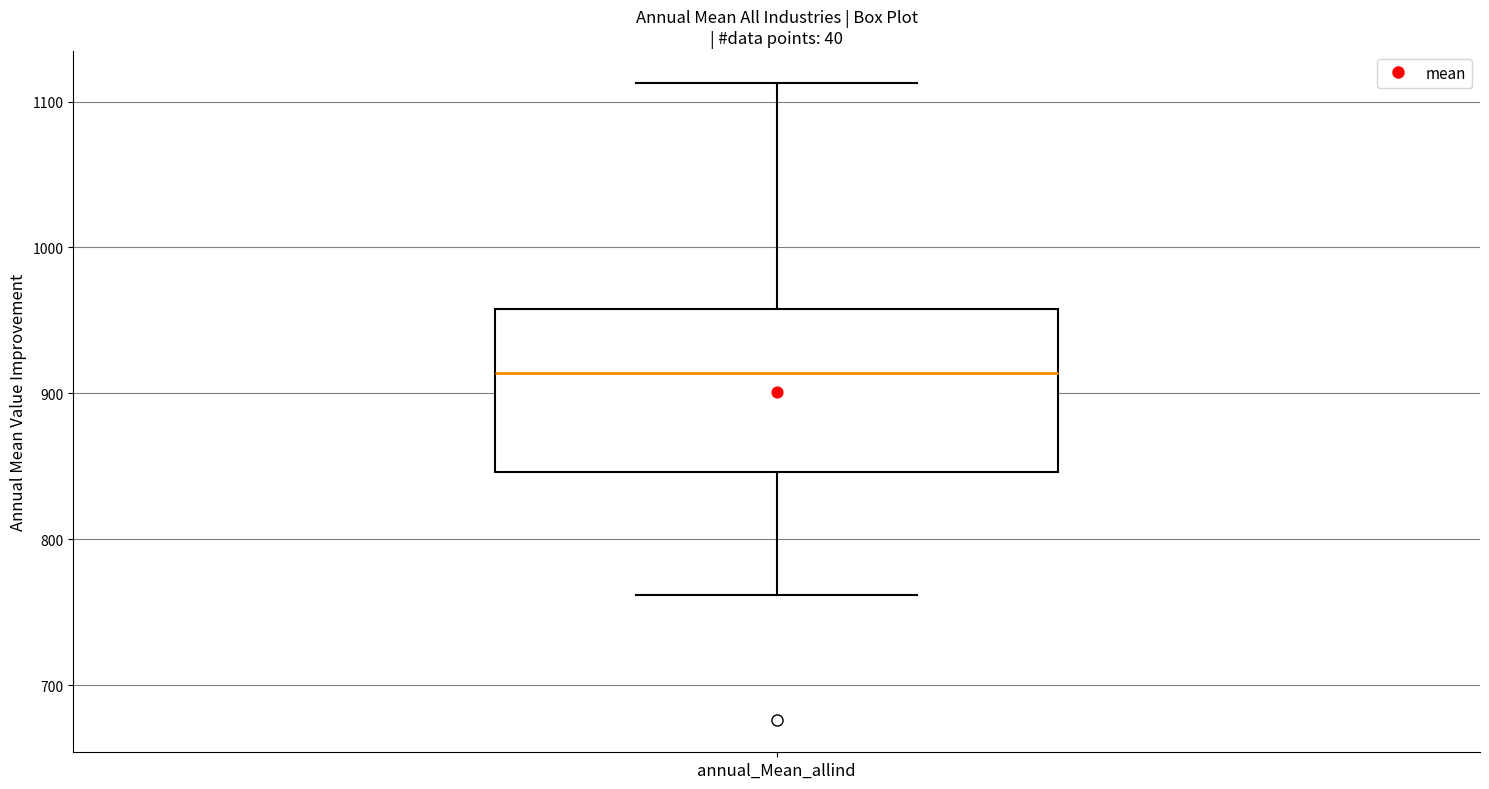

Transcribe this box plot: give where the median line is, the range the box spans, and where the two whiskers end, as read against the y-axis. The values are not printed on the chart, so give them approximately, as read against the axis.

median 910, box 850 to 960, whiskers 760 to 1110